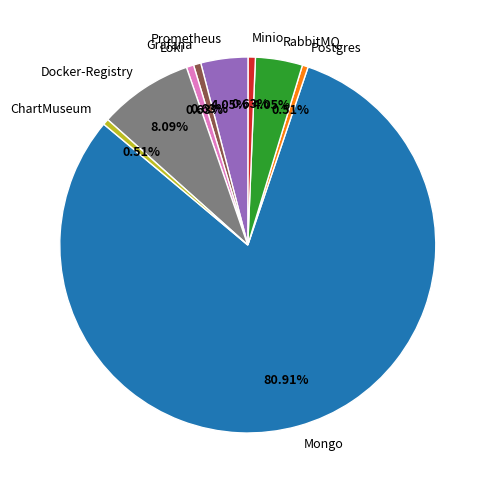

Combined, do Docker-Registry and Postgres account for over 50%?

No